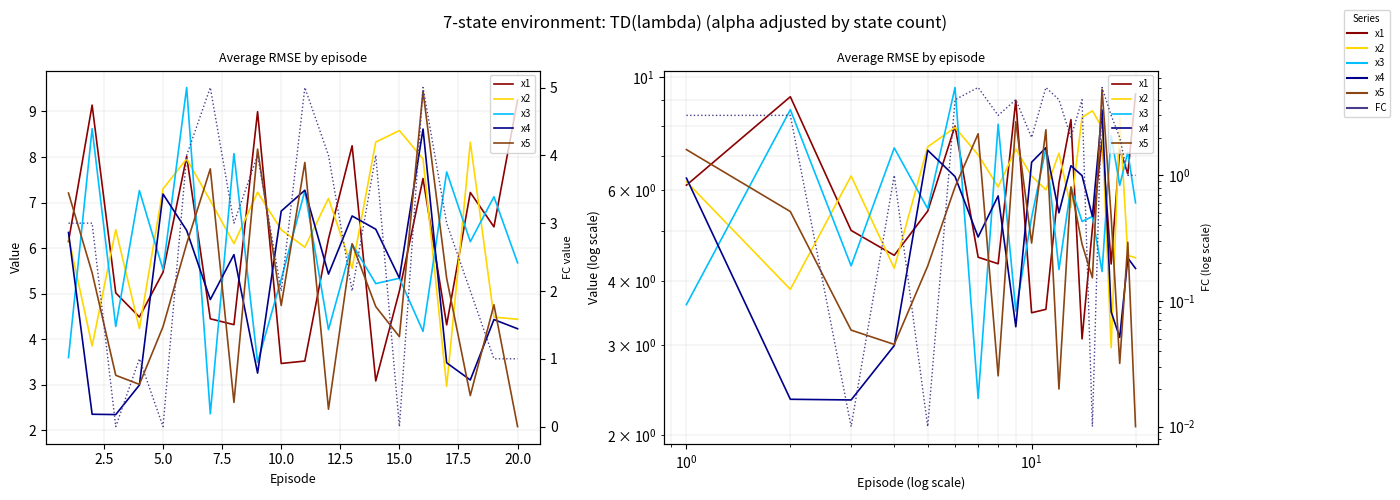

After their last crossing, which series has the higher values: x2 or x5?

x2